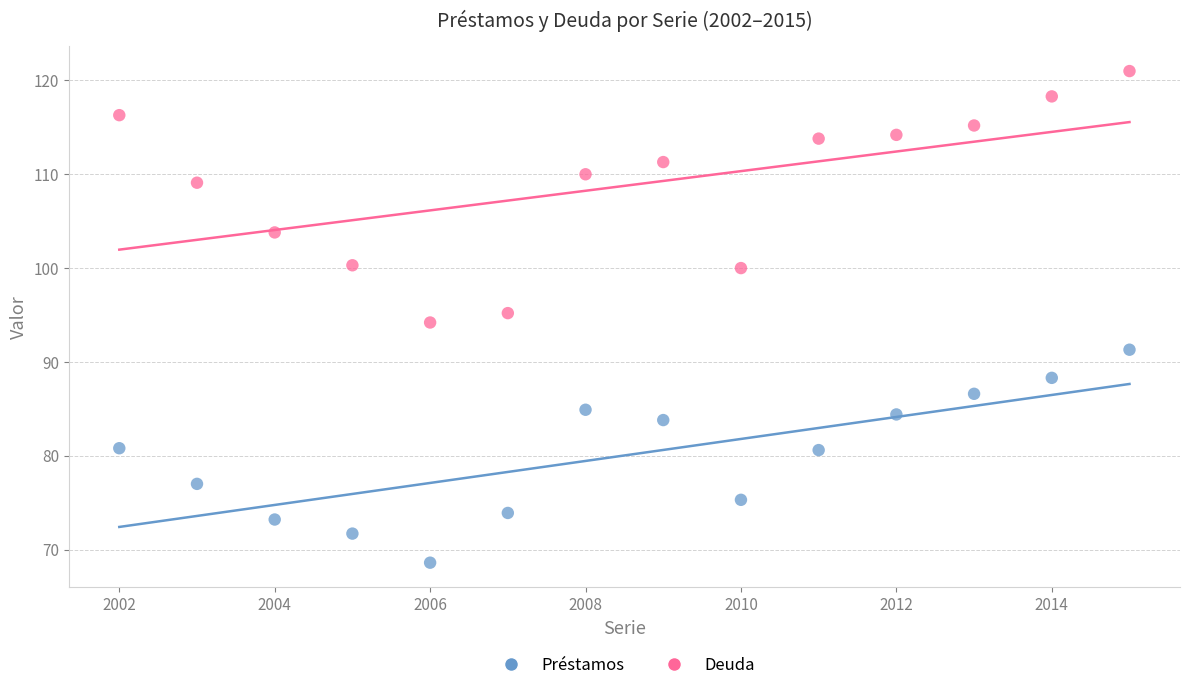

Across all data points, what is the range of Y values (max minus min)?

52.4